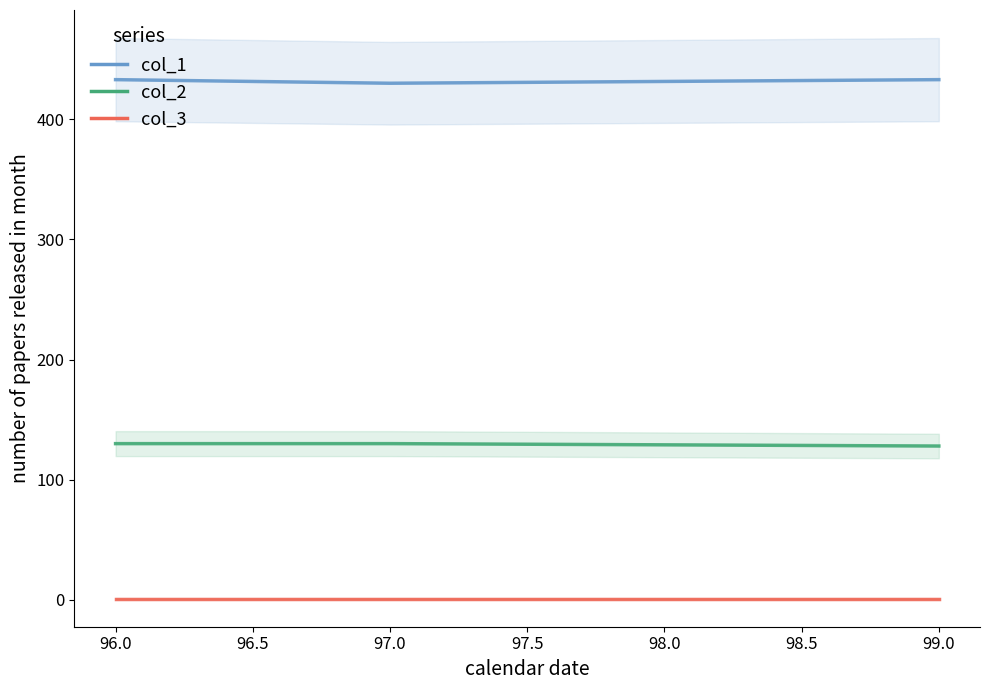

The value of col_2 at 97.0 is 200. True or false?

False